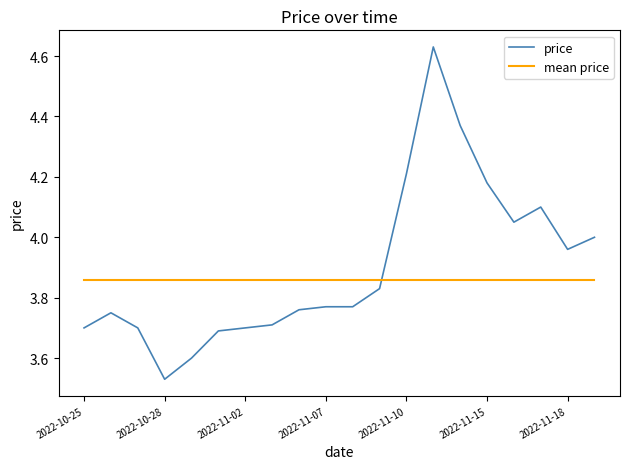

After their last crossing, which series has the higher values: mean price or price?

price